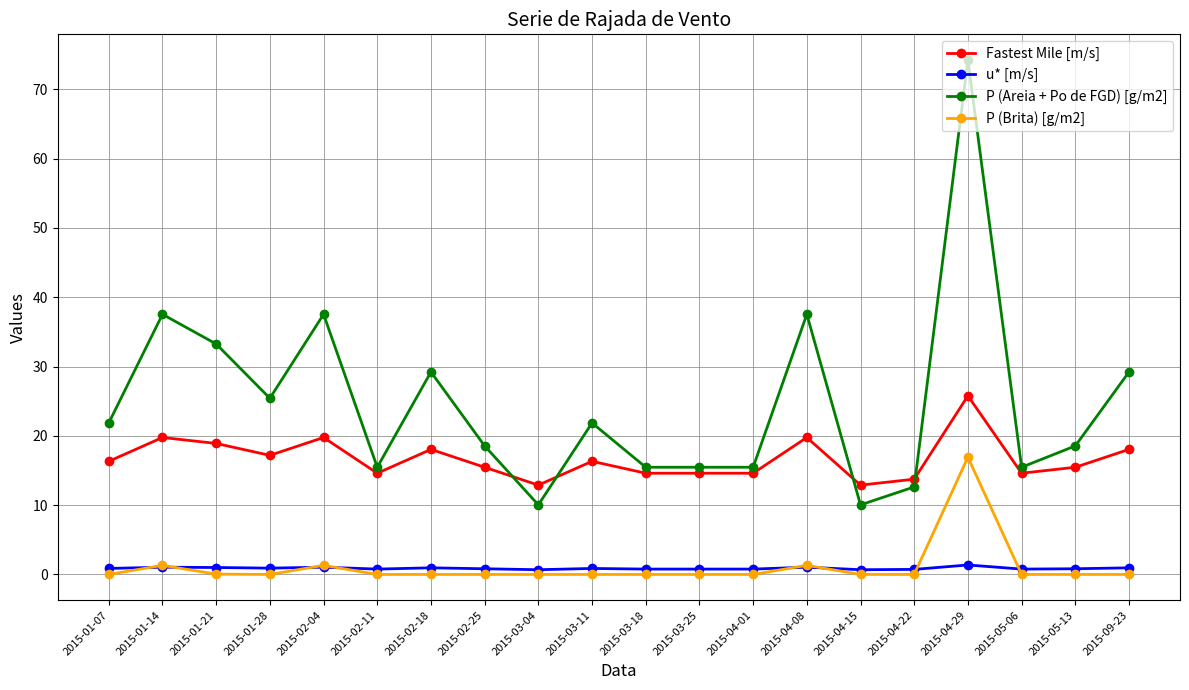

What position from the right is 2015-04-01?

8